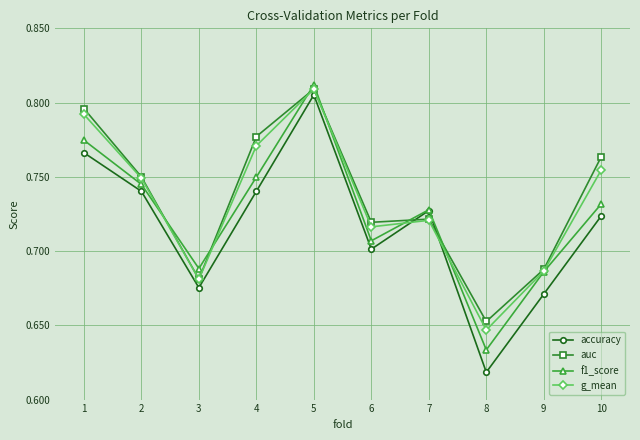

What is the difference between the second highest and minimum values in the accuracy series?

0.1